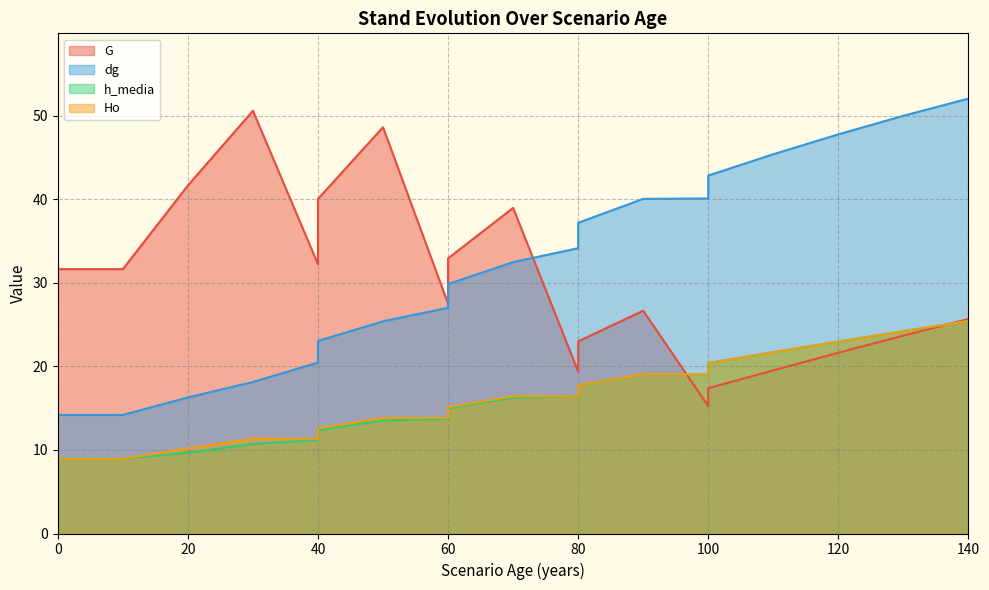

Where does the h_media series first go above 16?

70